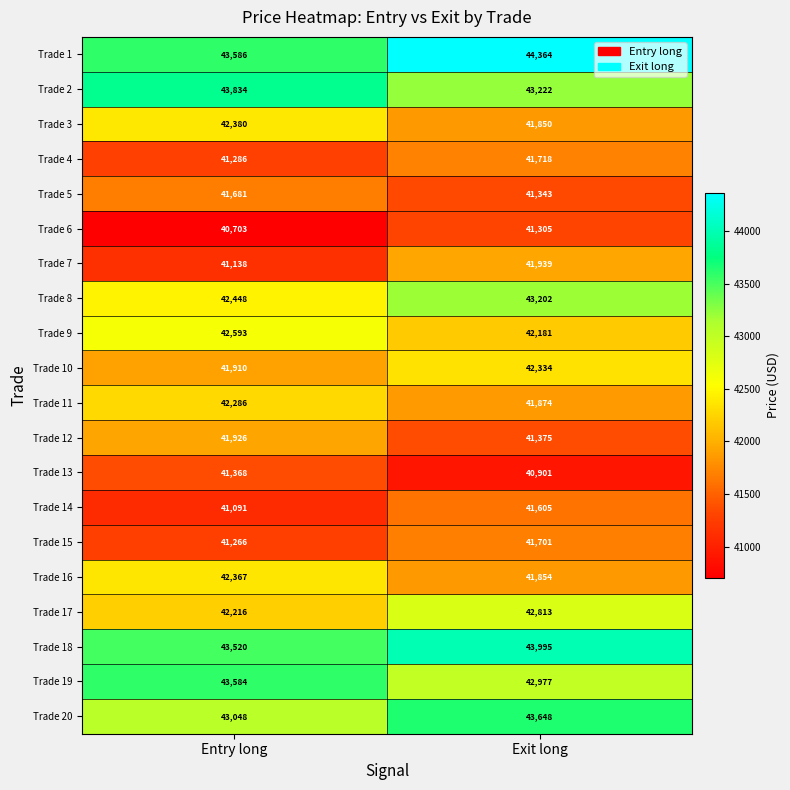

How many data points does each series have?

2